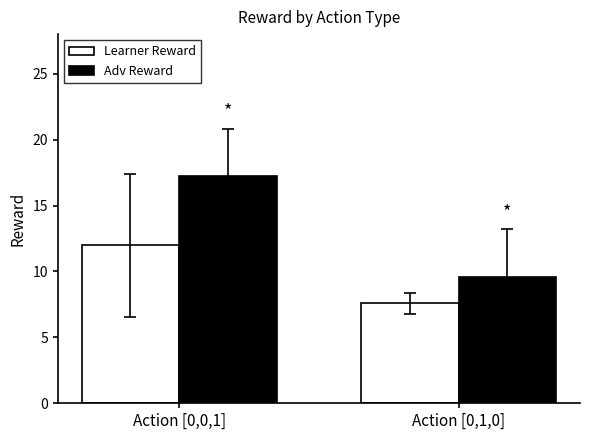

How many bars are there in each group?

2